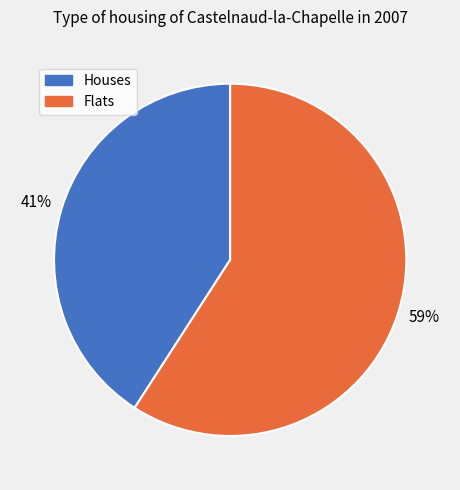

Combined, do Houses and Flats account for over 50%?

Yes